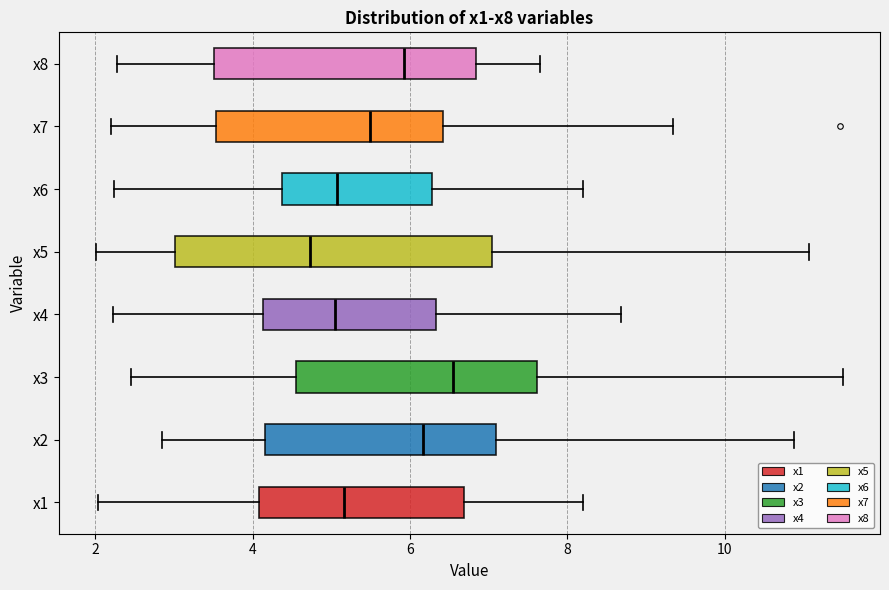

Which box has the furthest to the right median line?

x3